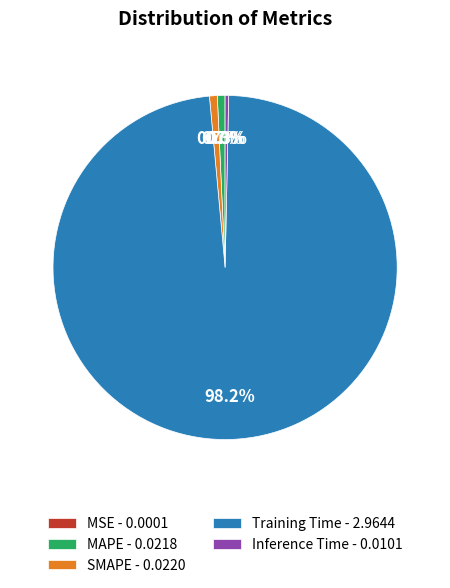

Does Training Time - 2.9644 represent more than half of the total?

Yes